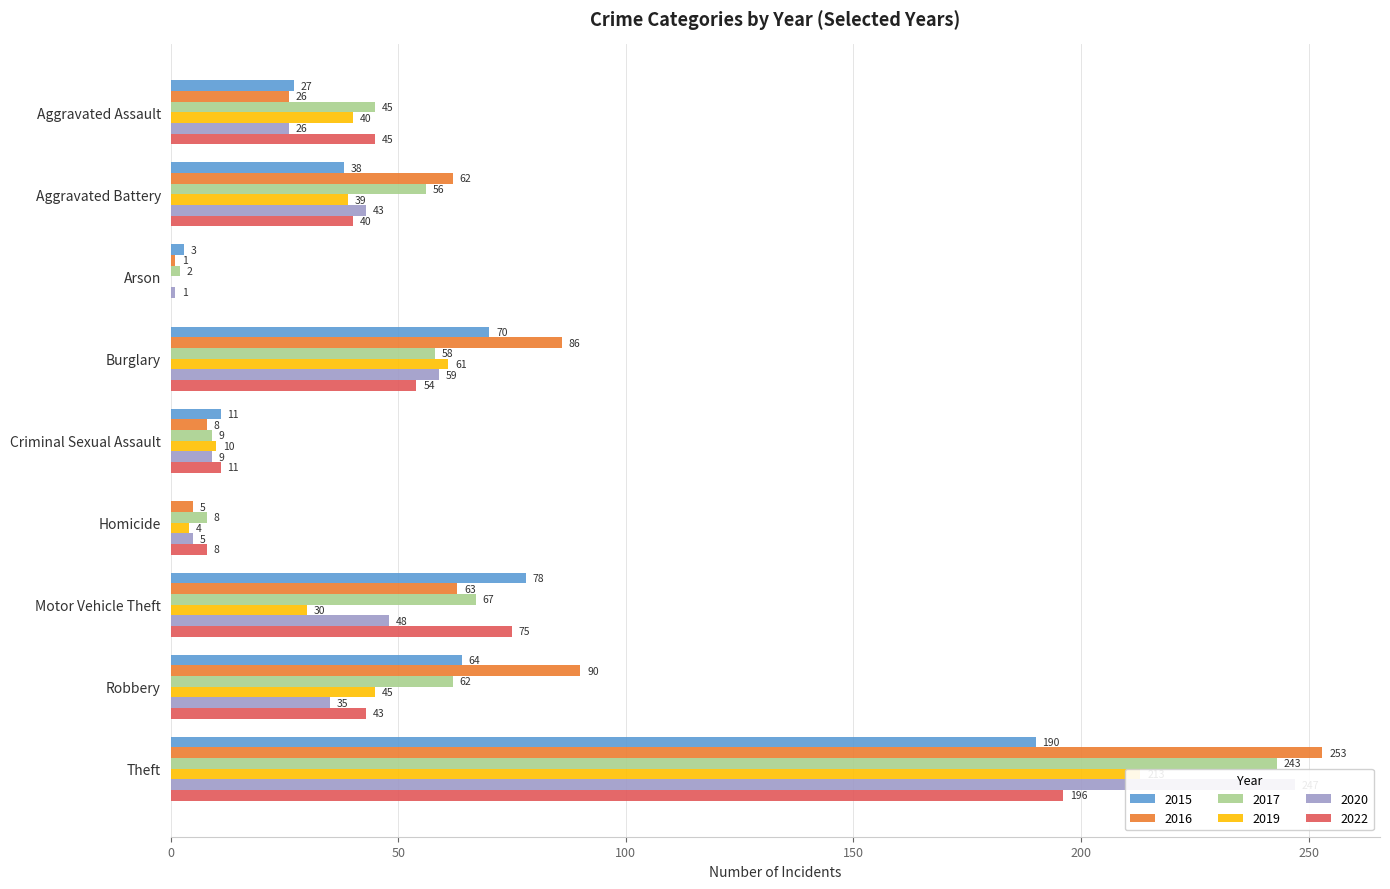

Between Arson and Robbery, which is larger?

Robbery